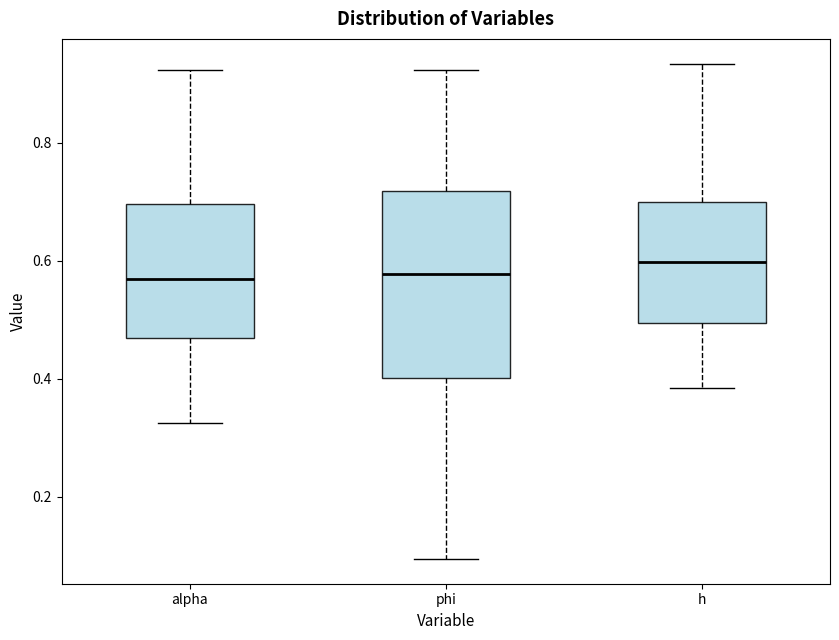

Comparing the boxes themselves (not the whiskers), which one is the tallest?

phi